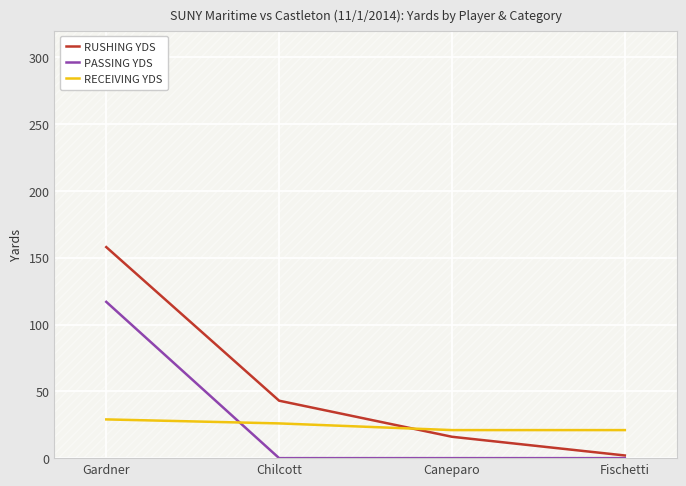

Reading right to left, extract all data points from this chart.

RUSHING YDS: Fischetti=2	Caneparo=16	Chilcott=43	Gardner=158
PASSING YDS: Fischetti=0	Caneparo=0	Chilcott=0	Gardner=117
RECEIVING YDS: Fischetti=21	Caneparo=21	Chilcott=26	Gardner=29